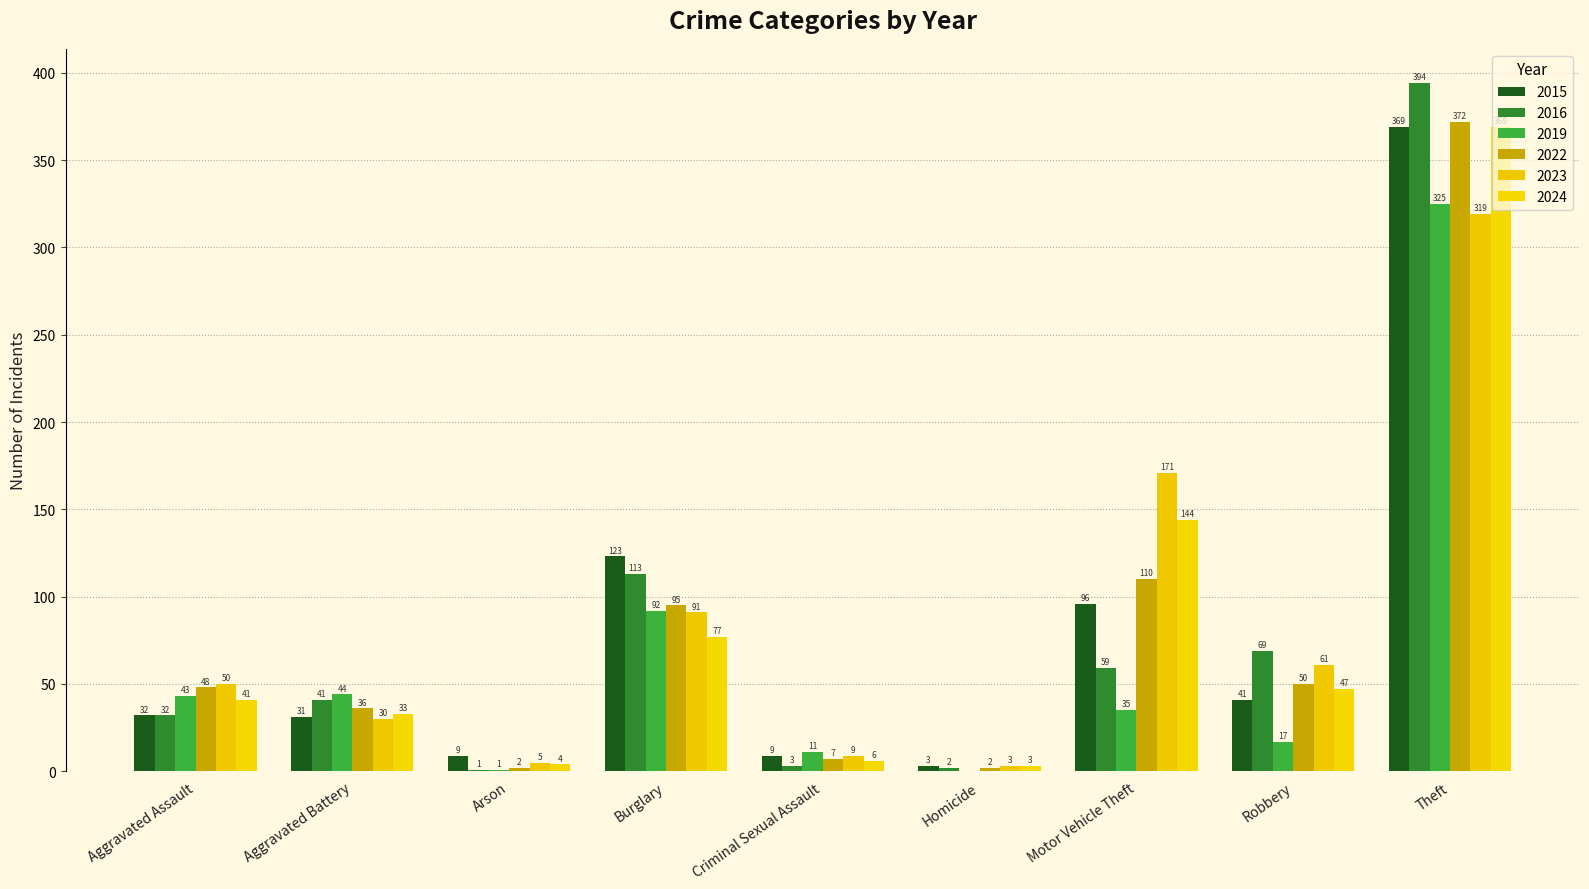

What is the difference between the 2024 values at Burglary and Robbery?

30